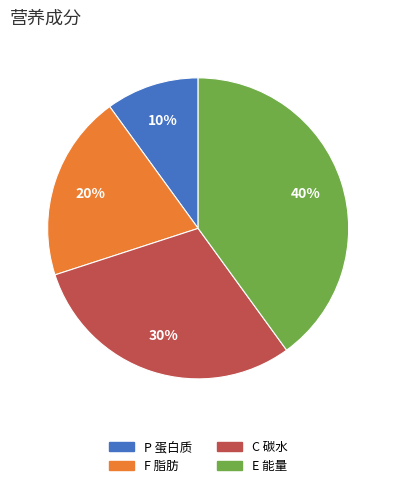

Which category has the biggest portion of the pie?

E